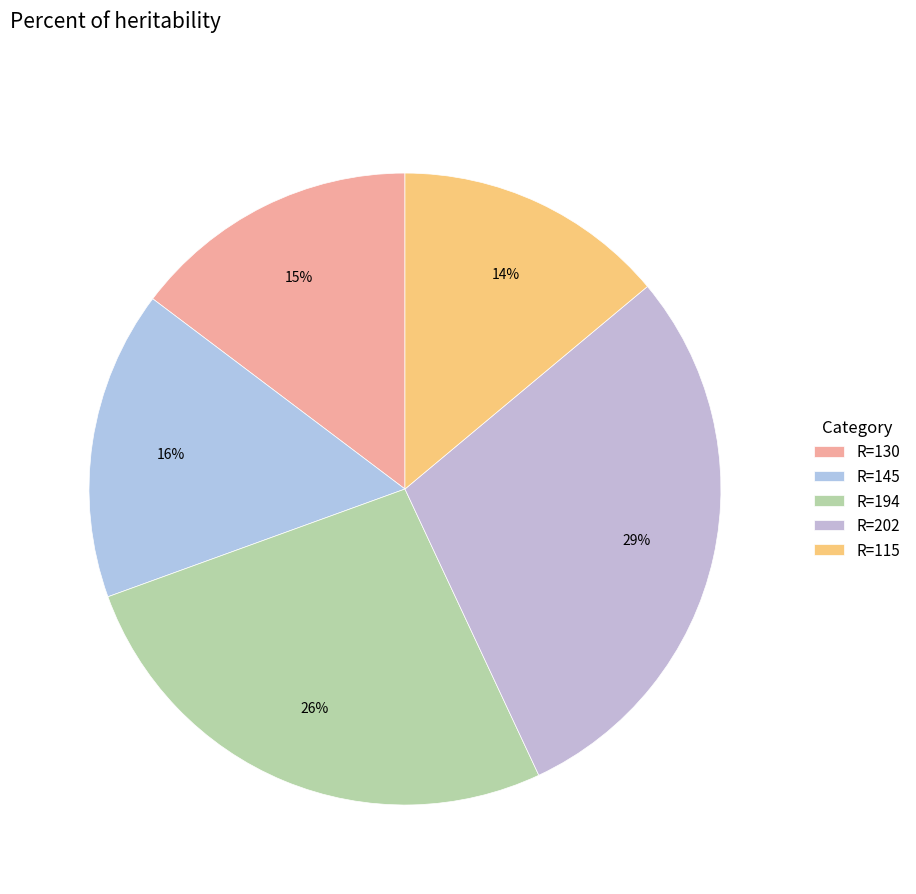

To the nearest percent, what is the average slice percentage?

20%